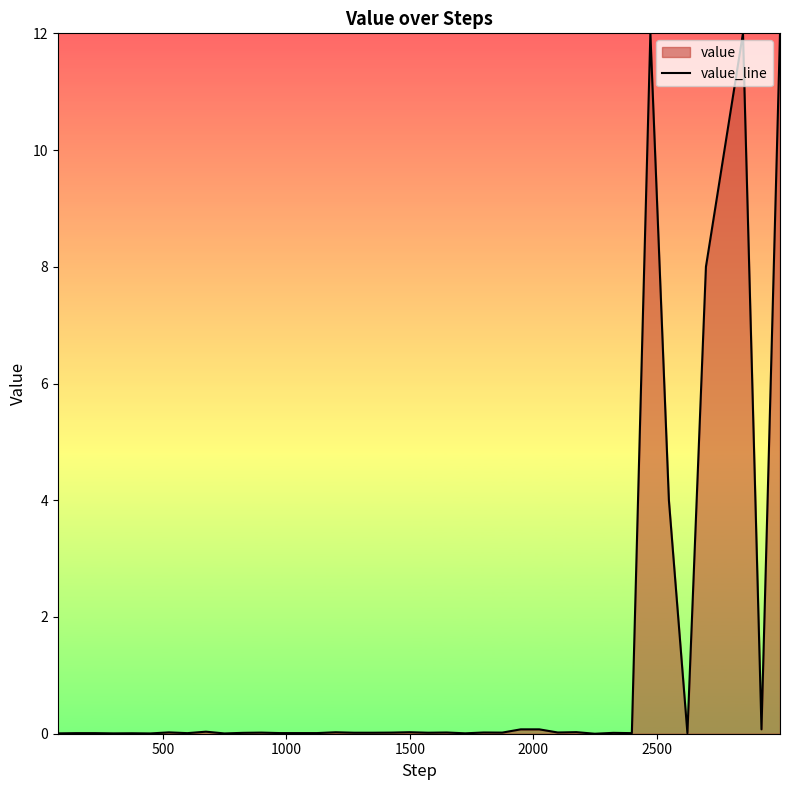

What is the difference between the maximum and minimum values?

12.0